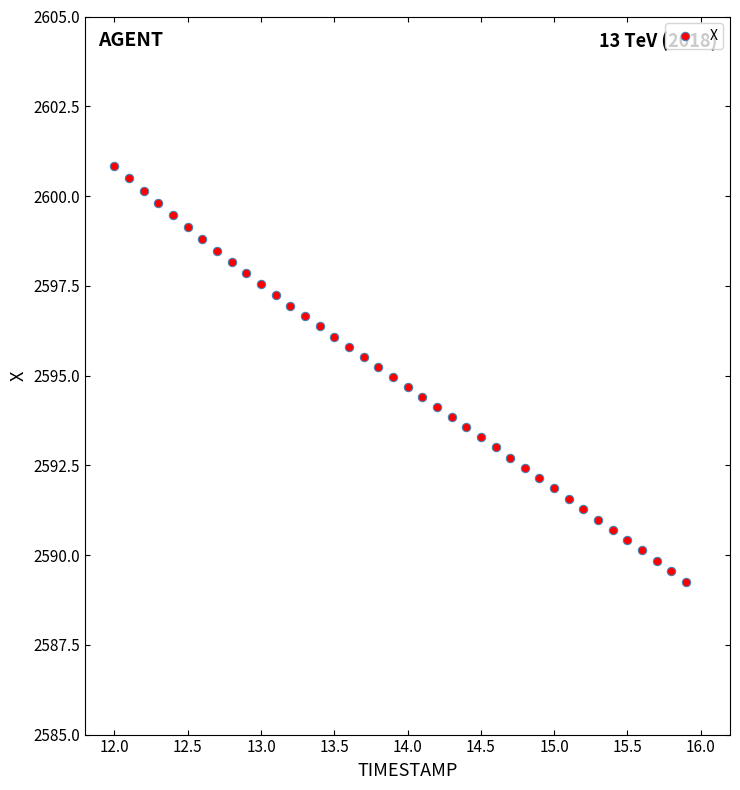

What is the range of Y values (max minus min)?

11.6